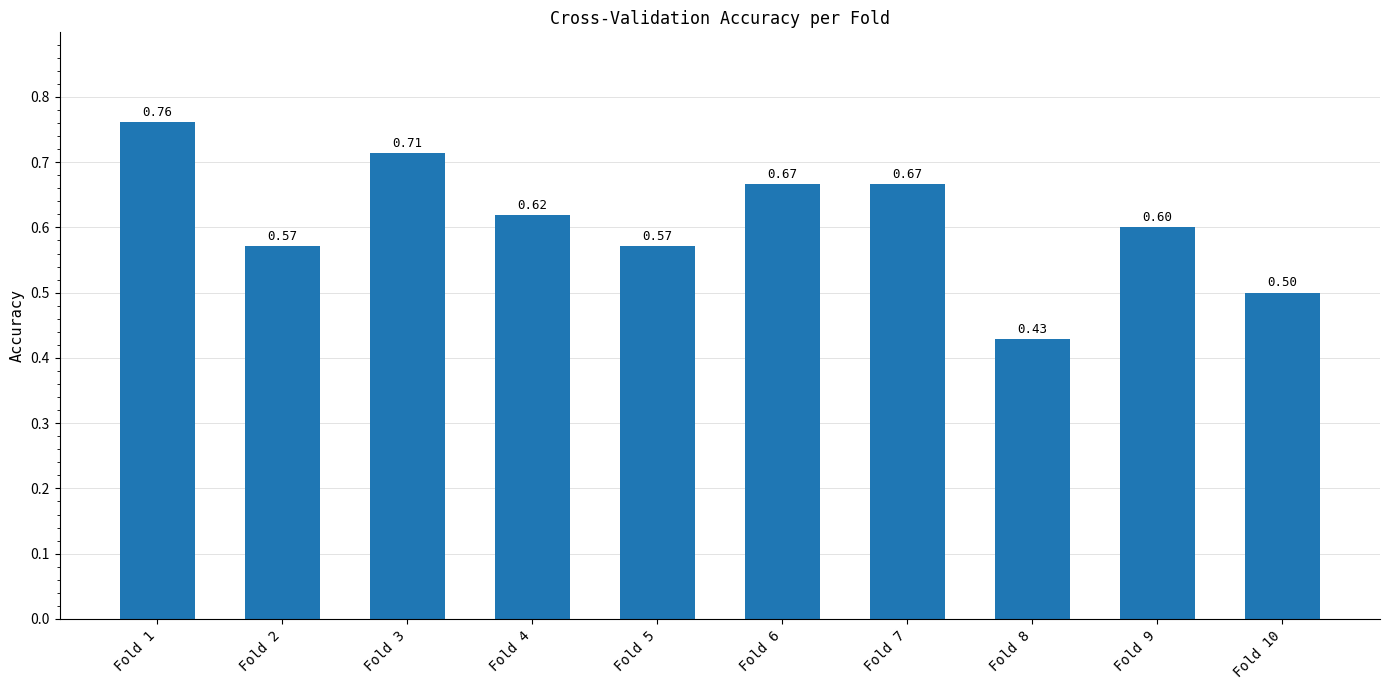

What is the average value?

0.6